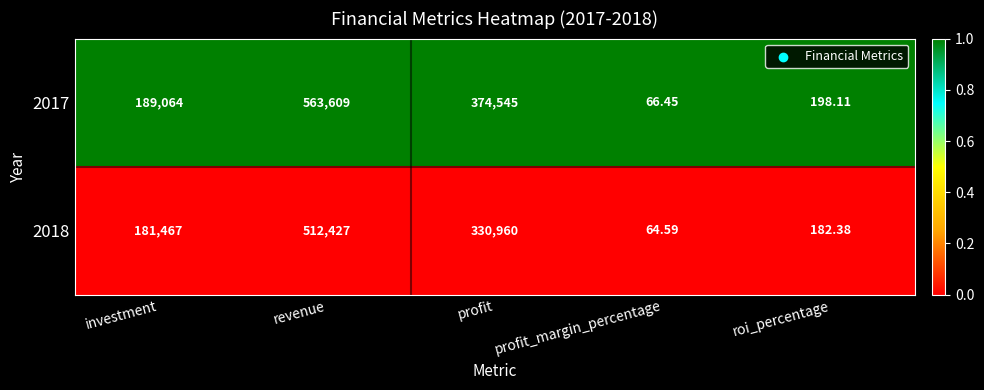

How many series are shown in this chart?

2